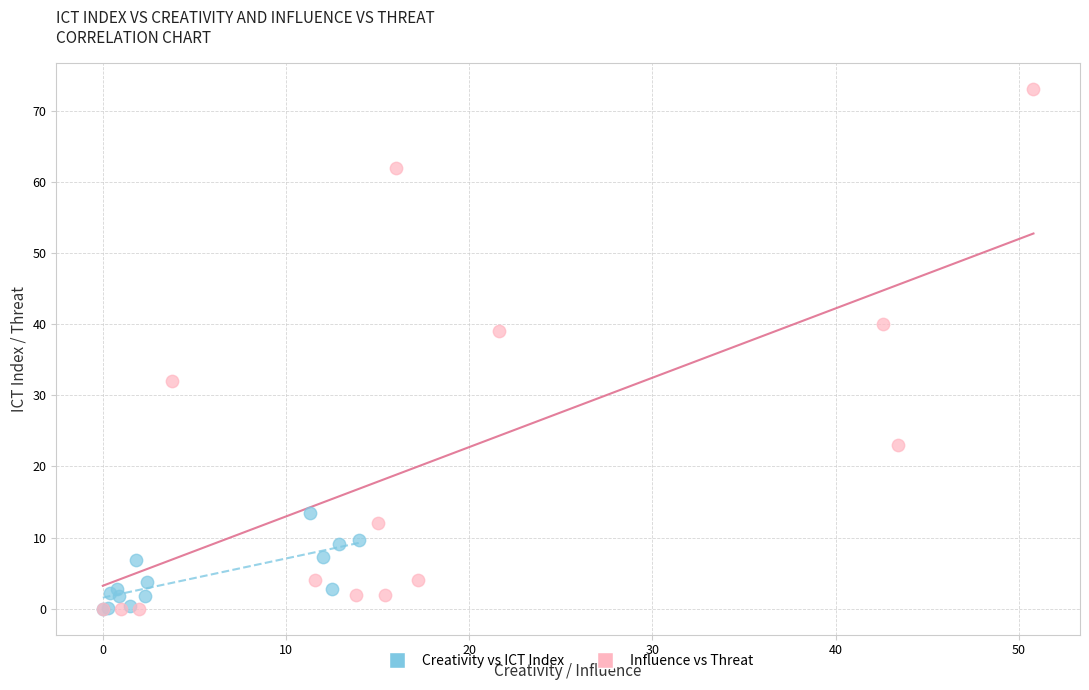

What are all the series names shown in the legend?

Creativity vs ICT Index, Influence vs Threat